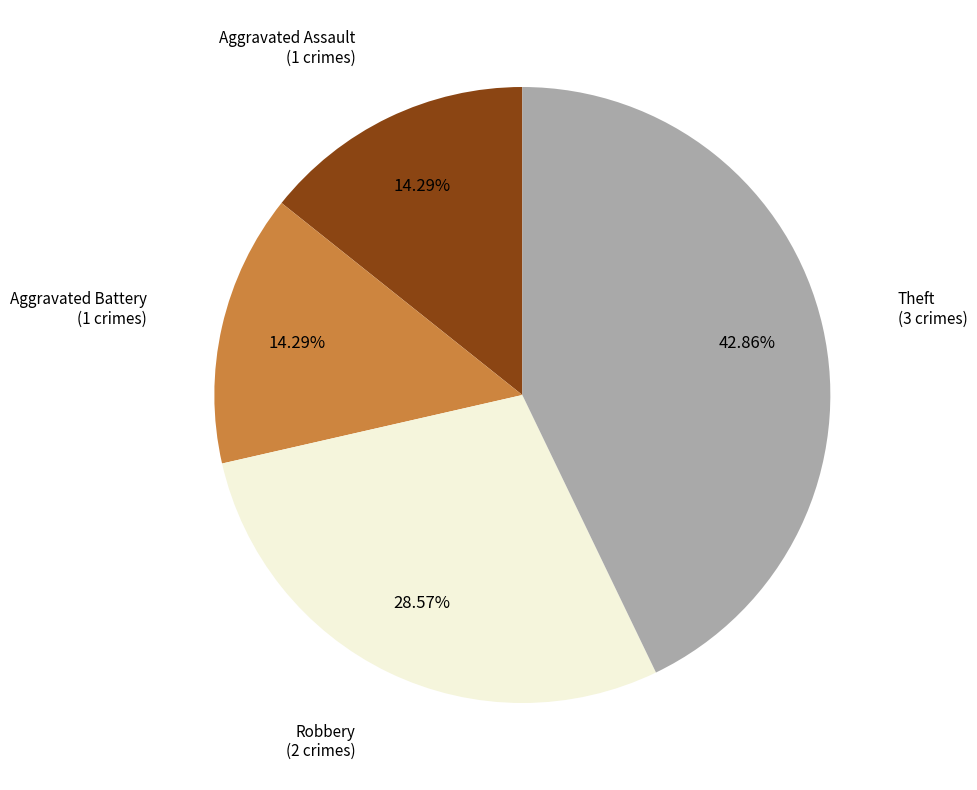

True or false: Theft accounts for 50% of the total.

False